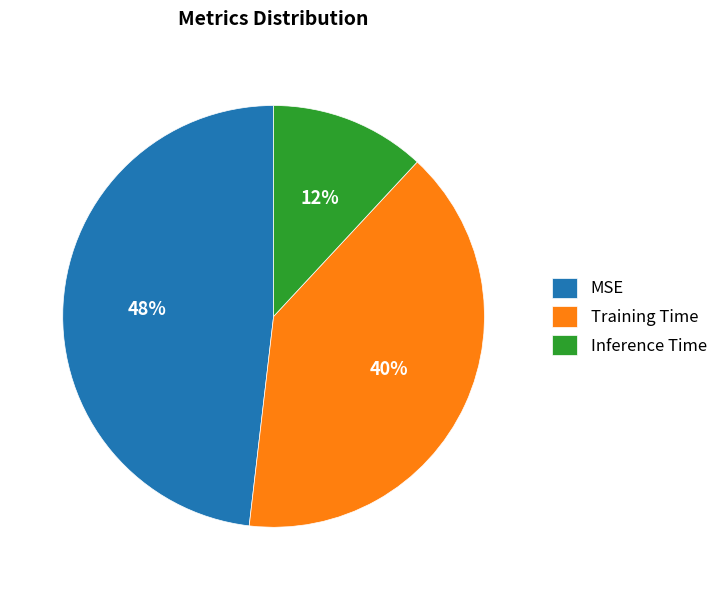

To the nearest percent, what portion does Training Time represent?

40%